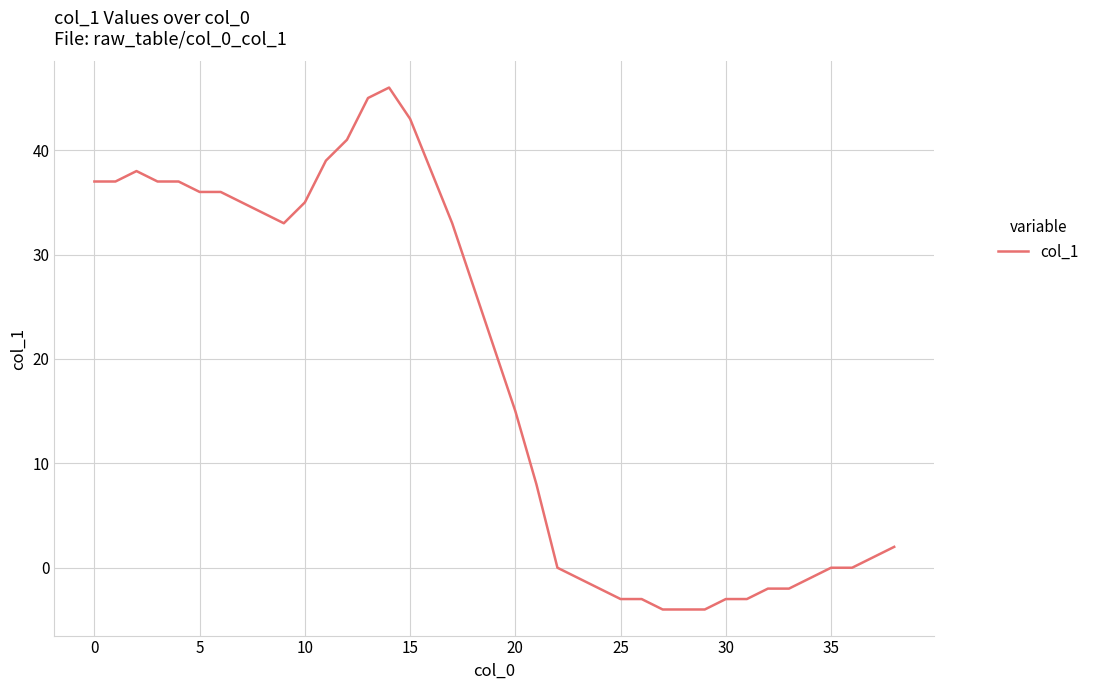

What is the minimum value shown in the chart?

-4